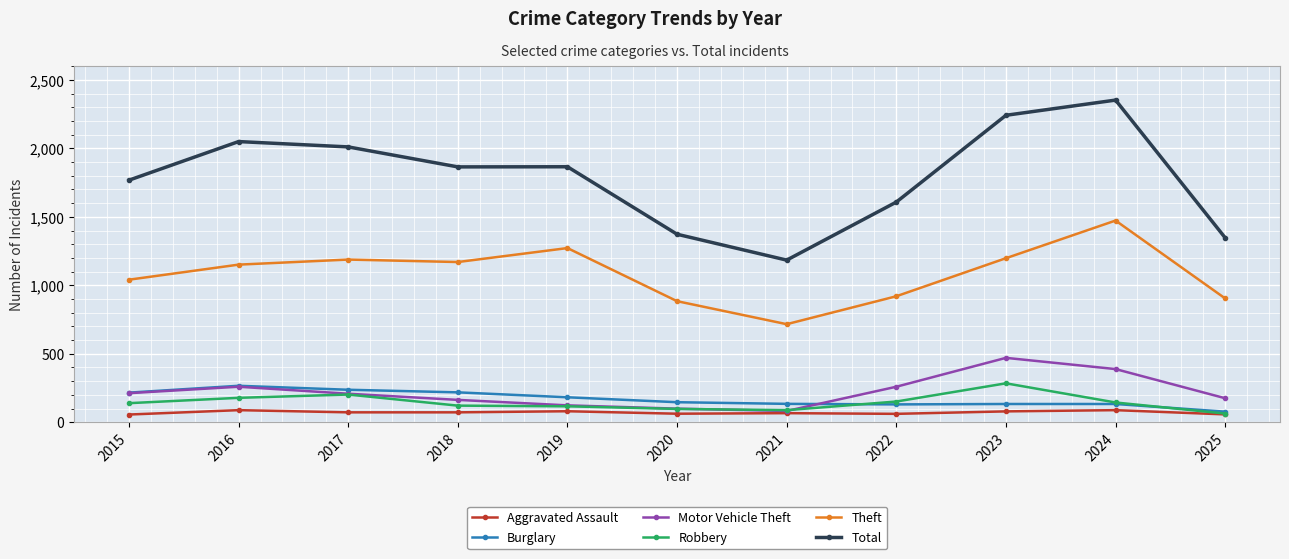

What is the sum of the Motor Vehicle Theft values at 2017 and 2024?

596